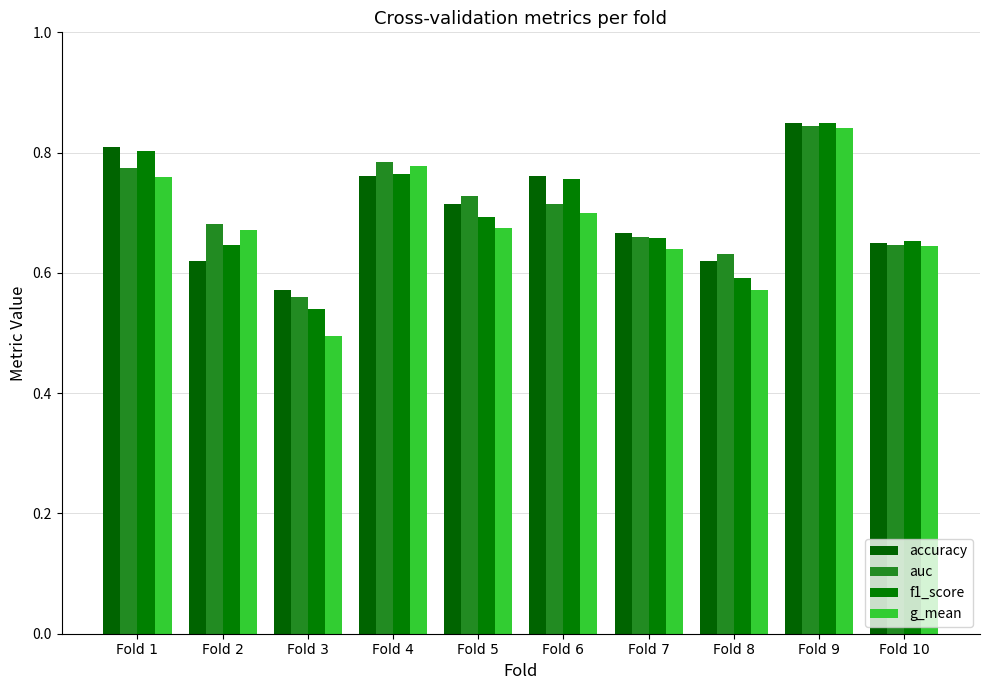

What is the difference between the maximum and minimum values in the auc series?

0.3